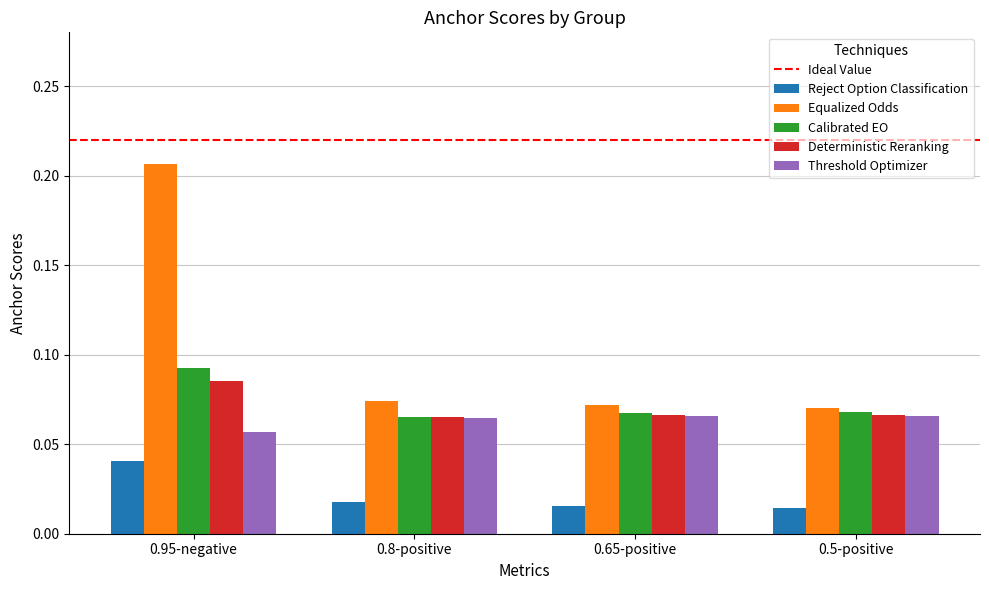

List the series in order of their peak value, highest first.

Equalized Odds, Calibrated EO, Deterministic Reranking, Threshold Optimizer, Reject Option Classification